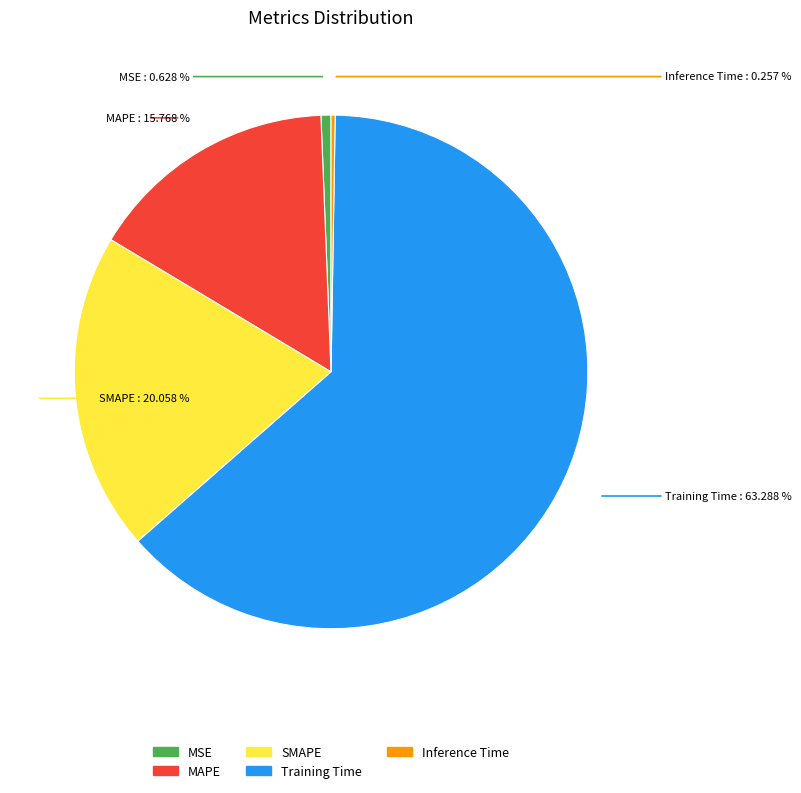

What portion of the pie excludes MAPE?

84.2%